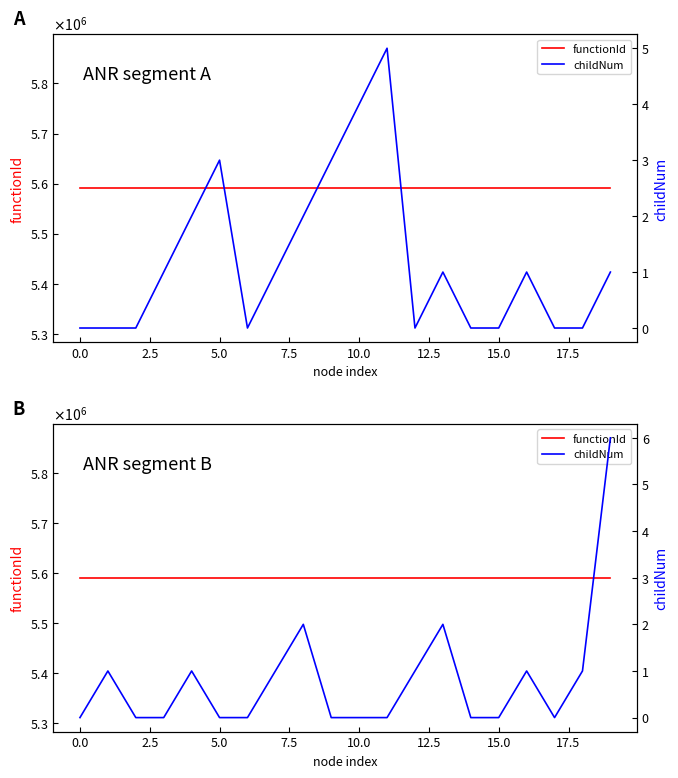

What is the total value across all series at 14?

5590879